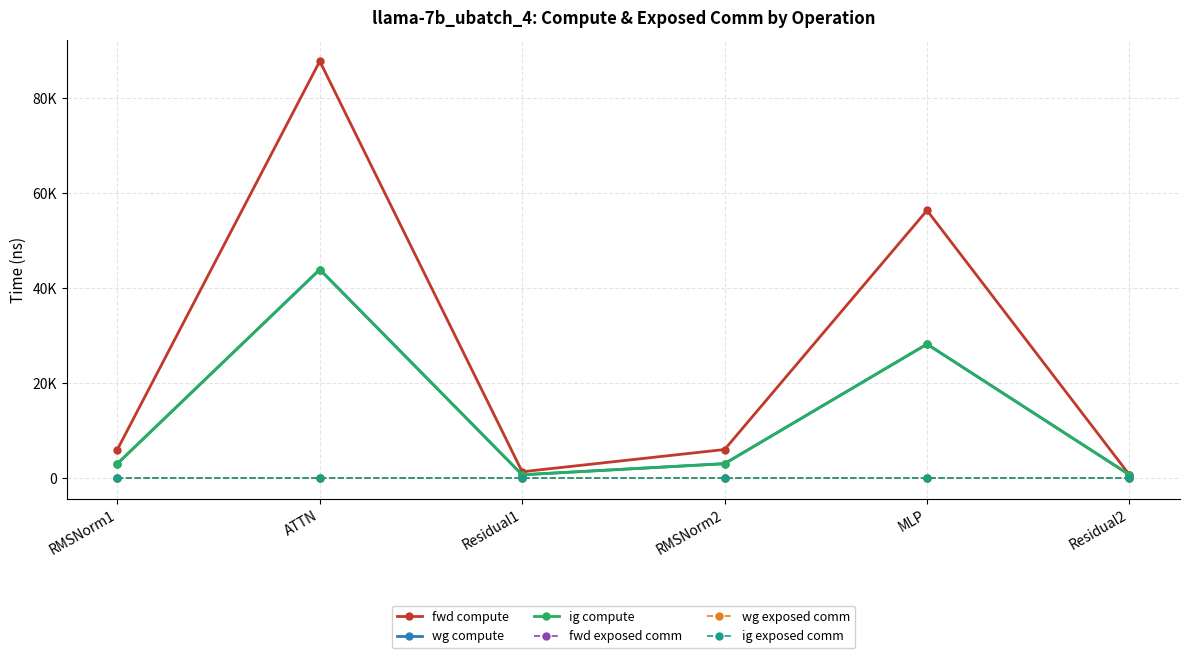

True or false: wg exposed comm and ig compute intersect in this chart.

False